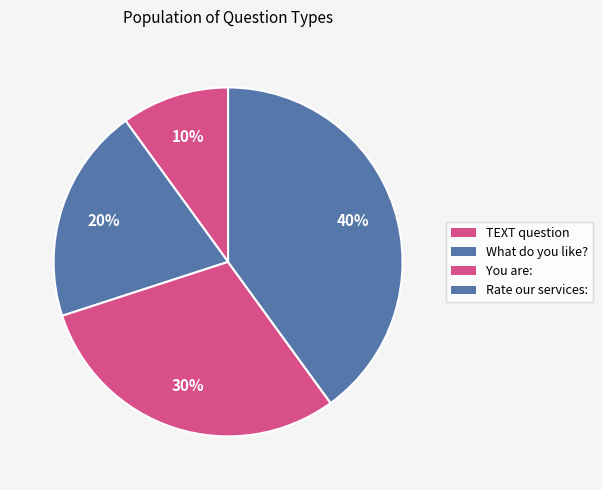

The What do you like? slice represents 34% of the pie. True or false?

False